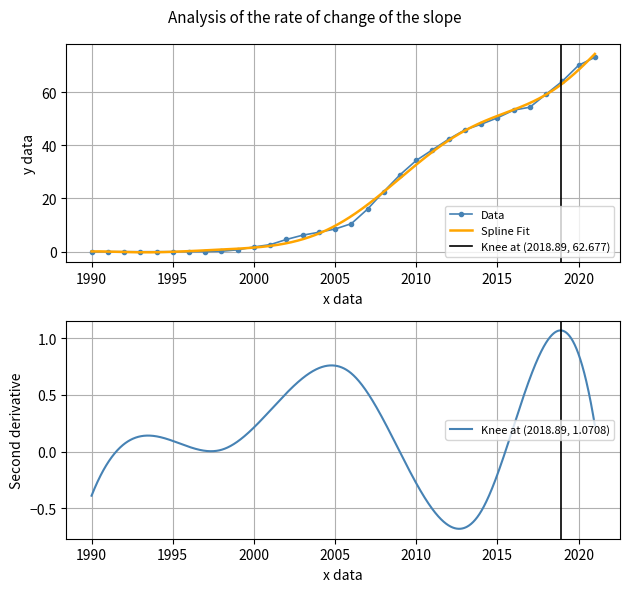

True or false: the data shows 29.7 at 2013.

False